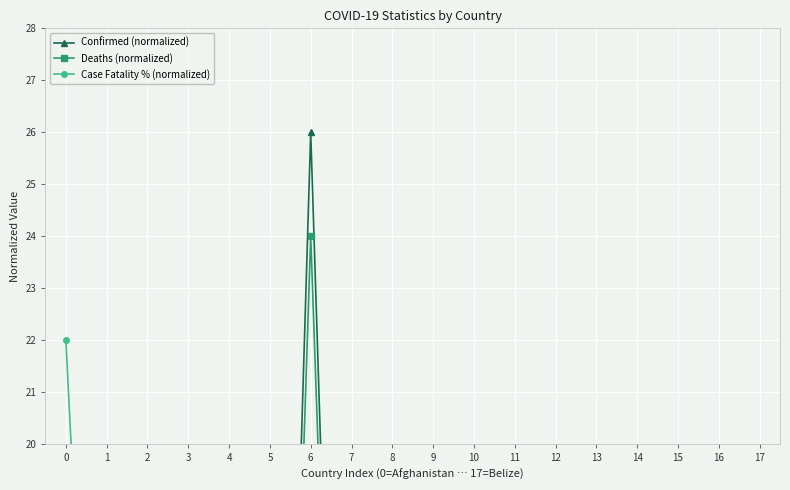

What is the spread (max minus min) of values at 6?

18.7